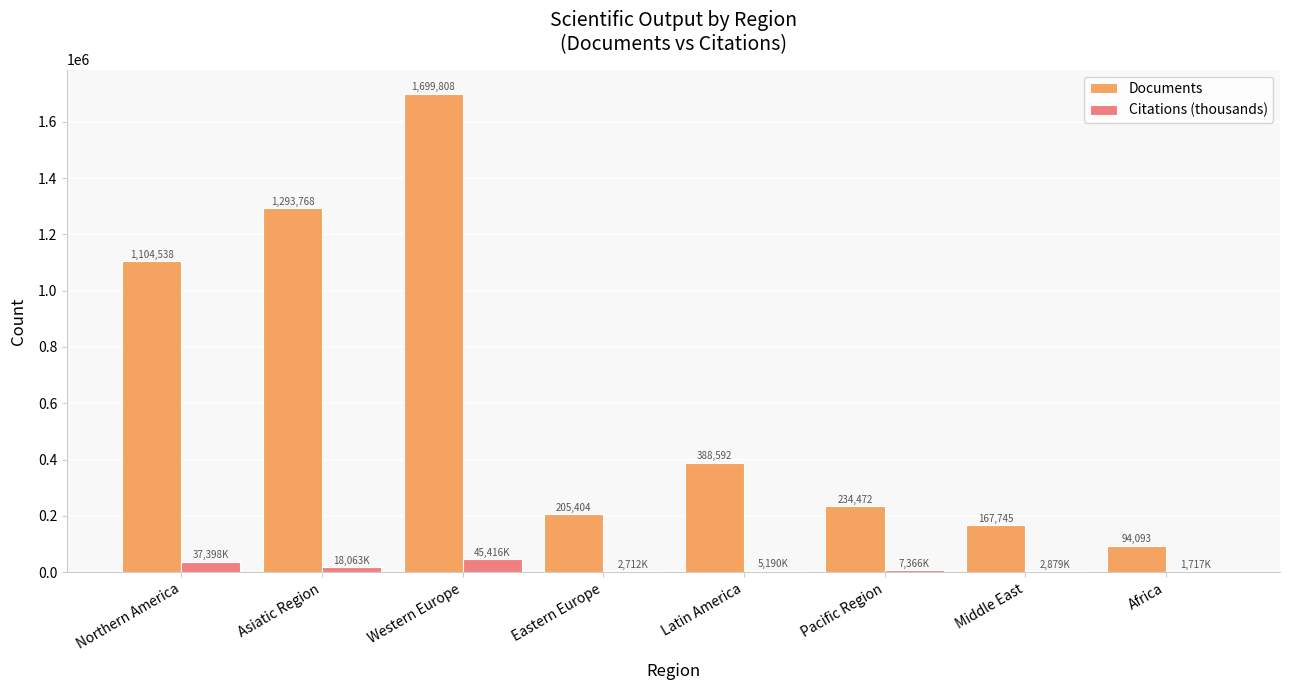

At which label is Citations (thousands) closest to 23566?

Asiatic Region